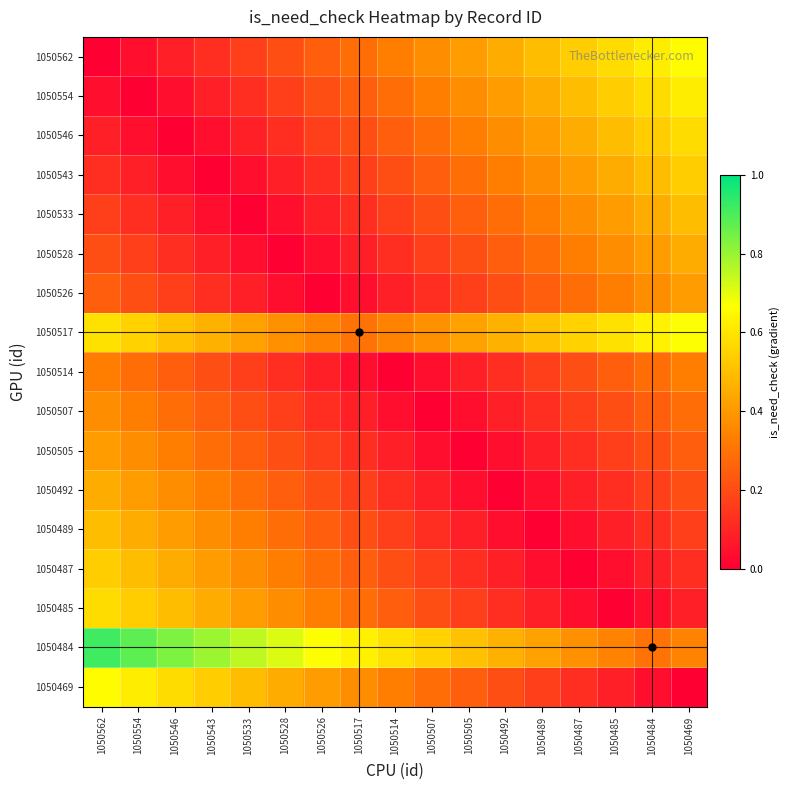

Which has a higher value, 1050485 or 1050507?

1050485